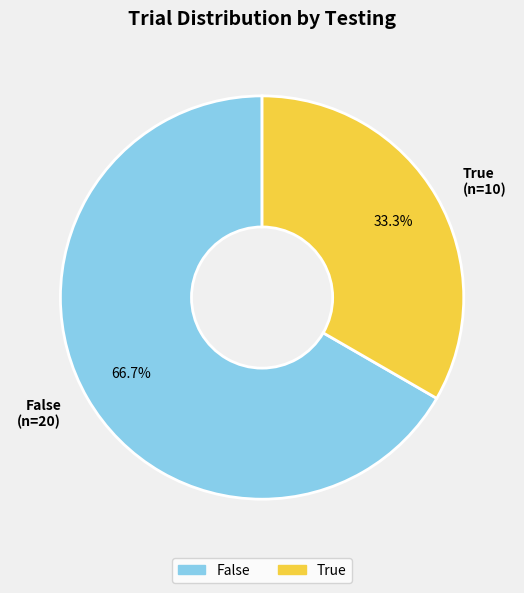

Approximately how many times larger is the value at False compared to True?

2.0